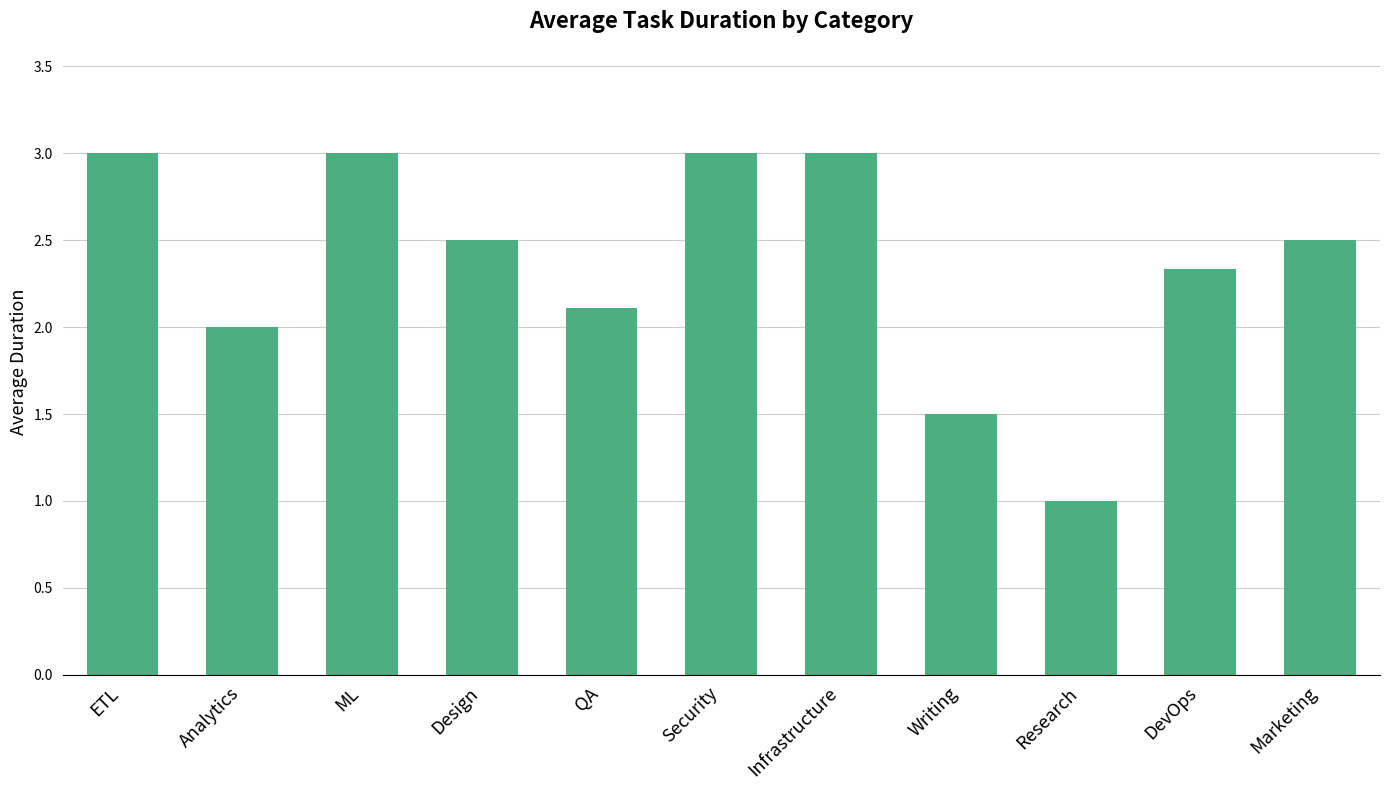

How many bars are there in total?

11